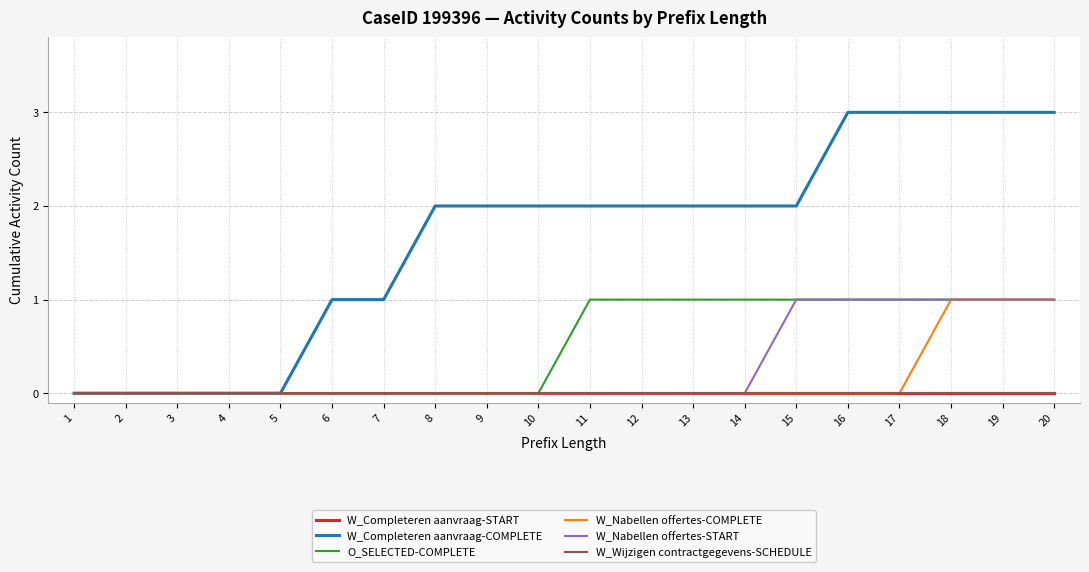

Reading left to right, transcribe all the data shown in this chart.

W_Completeren aanvraag-START: 1=0	2=0	3=0	4=0	5=0	6=0	7=0	8=0	9=0	10=0	11=0	12=0	13=0	14=0	15=0	16=0	17=0	18=0	19=0	20=0
W_Completeren aanvraag-COMPLETE: 1=0	2=0	3=0	4=0	5=0	6=1	7=1	8=2	9=2	10=2	11=2	12=2	13=2	14=2	15=2	16=3	17=3	18=3	19=3	20=3
O_SELECTED-COMPLETE: 1=0	2=0	3=0	4=0	5=0	6=0	7=0	8=0	9=0	10=0	11=1	12=1	13=1	14=1	15=1	16=1	17=1	18=1	19=1	20=1
W_Nabellen offertes-COMPLETE: 1=0	2=0	3=0	4=0	5=0	6=0	7=0	8=0	9=0	10=0	11=0	12=0	13=0	14=0	15=0	16=0	17=0	18=1	19=1	20=1
W_Nabellen offertes-START: 1=0	2=0	3=0	4=0	5=0	6=0	7=0	8=0	9=0	10=0	11=0	12=0	13=0	14=0	15=1	16=1	17=1	18=1	19=1	20=1
W_Wijzigen contractgegevens-SCHEDULE: 1=0	2=0	3=0	4=0	5=0	6=0	7=0	8=0	9=0	10=0	11=0	12=0	13=0	14=0	15=0	16=0	17=0	18=0	19=0	20=0